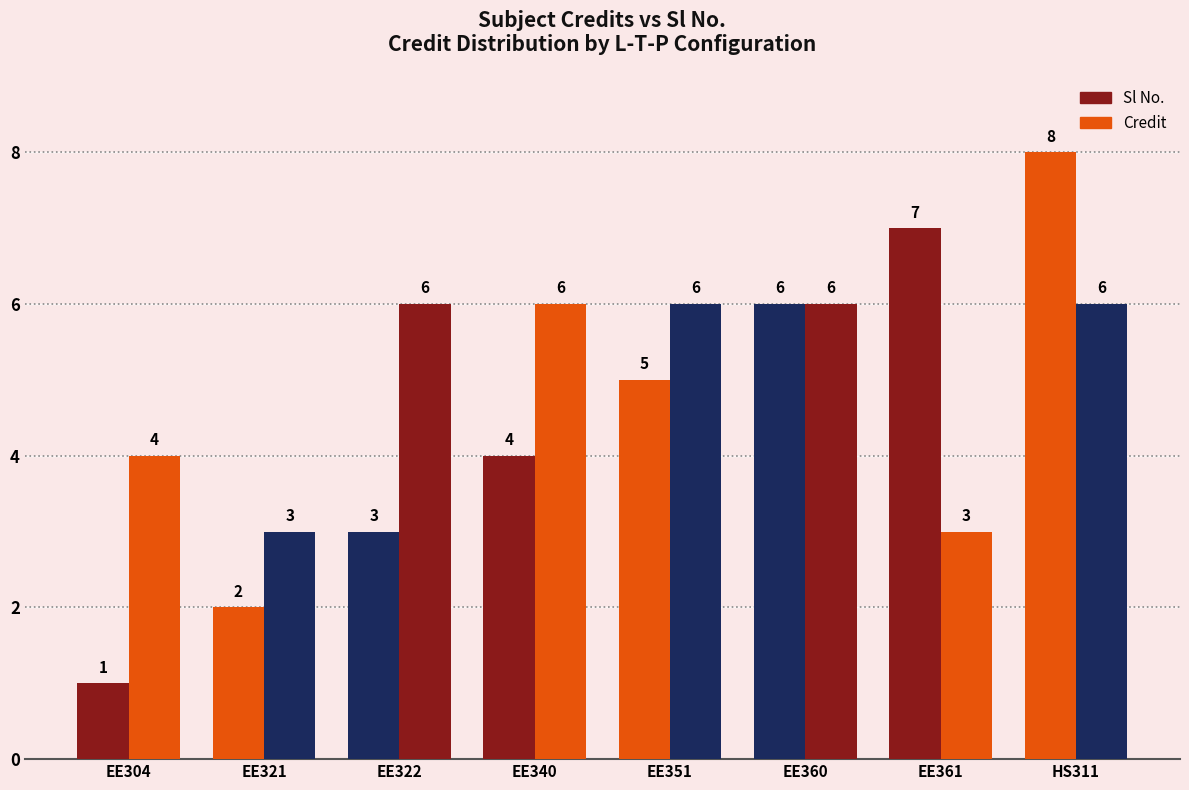

What is the label of the 7th bar from the right?

EE321